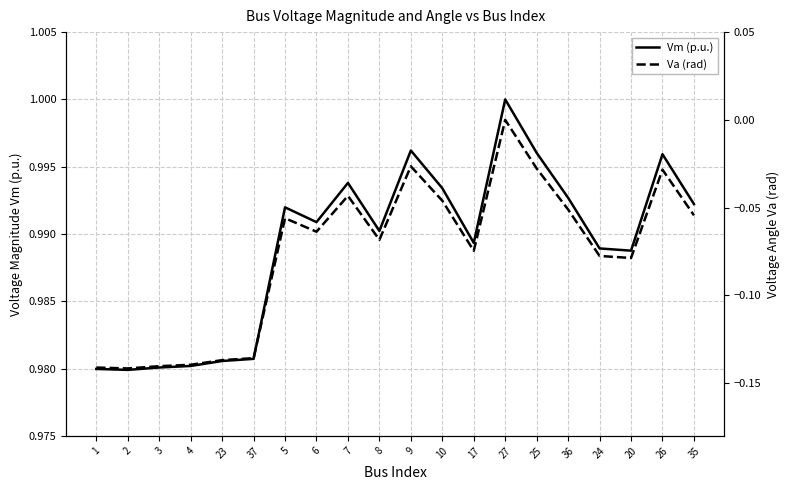

Is it true that Vm (p.u.) equals 1.0 at 6?

True